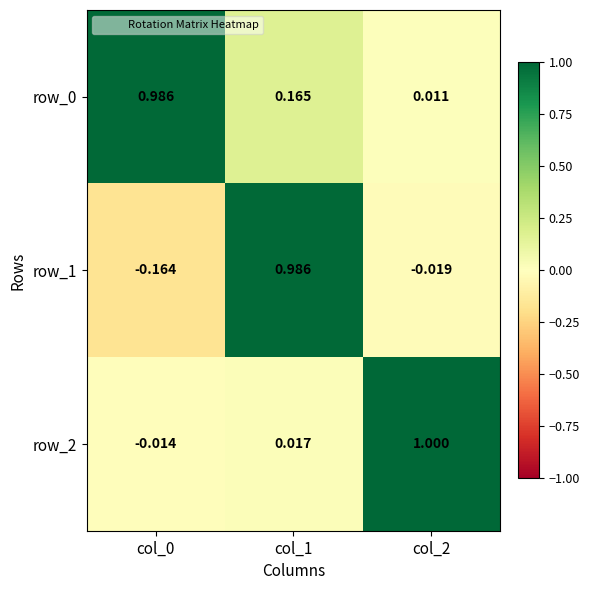

Is the value of row_1 at col_0 greater than the value of row_2 at col_0?

No